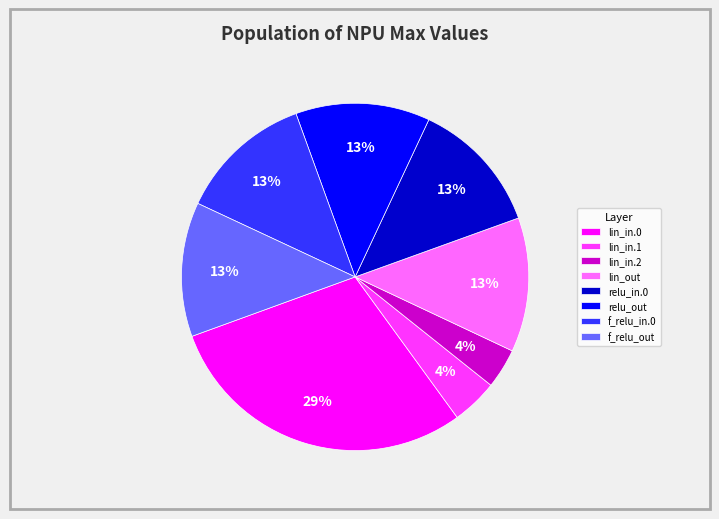

Which has a higher value, f_relu_out or lin_in.1?

f_relu_out